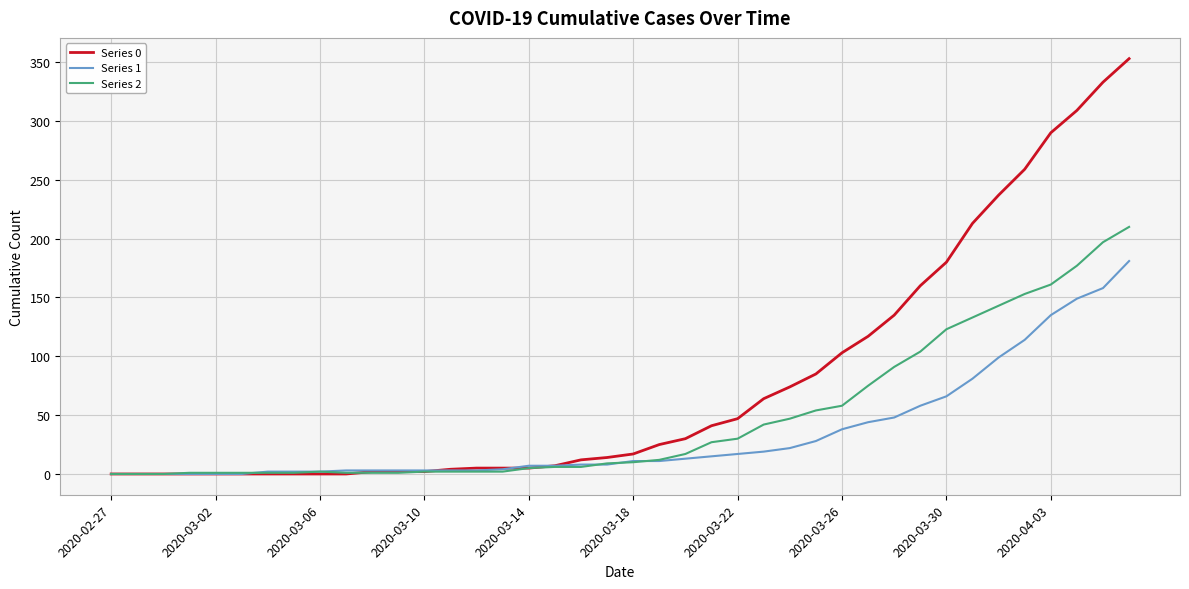

Rank the series by their maximum value, from highest to lowest.

Series 0, Series 2, Series 1